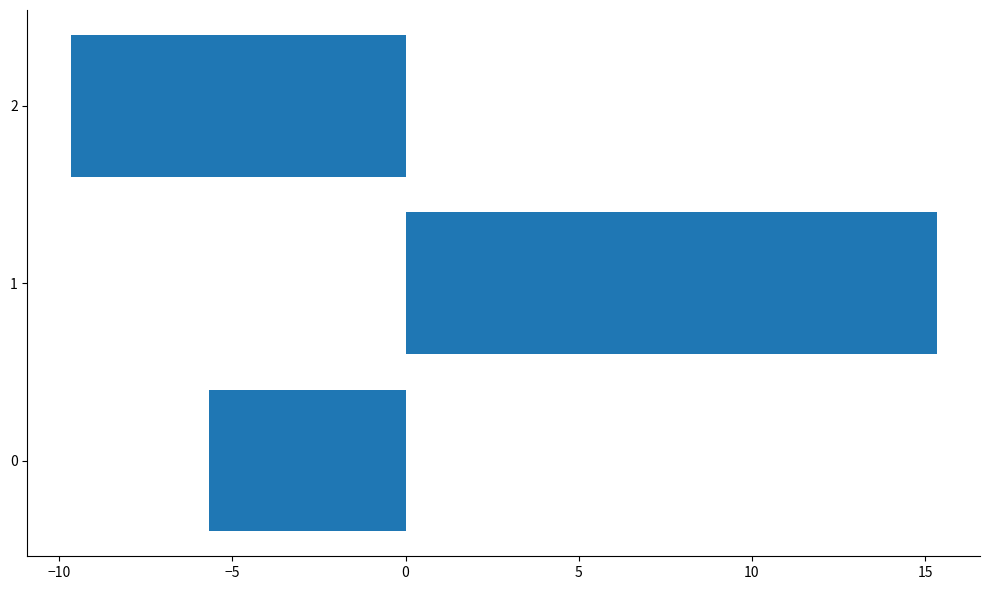

Are the bars grouped side by side (vs. stacked)?

No